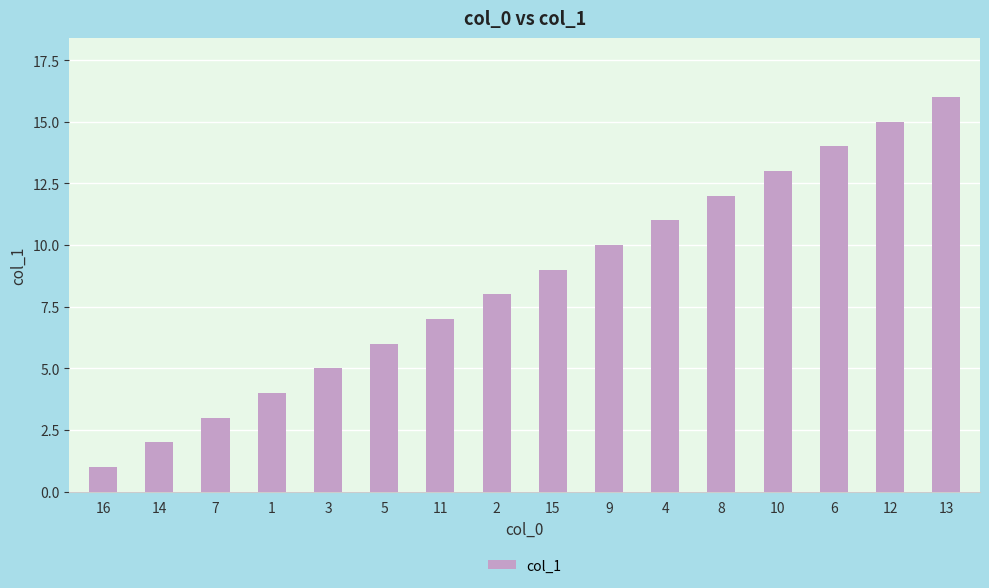

Rank the categories by value from highest to lowest.

13, 12, 6, 10, 8, 4, 9, 15, 2, 11, 5, 3, 1, 7, 14, 16